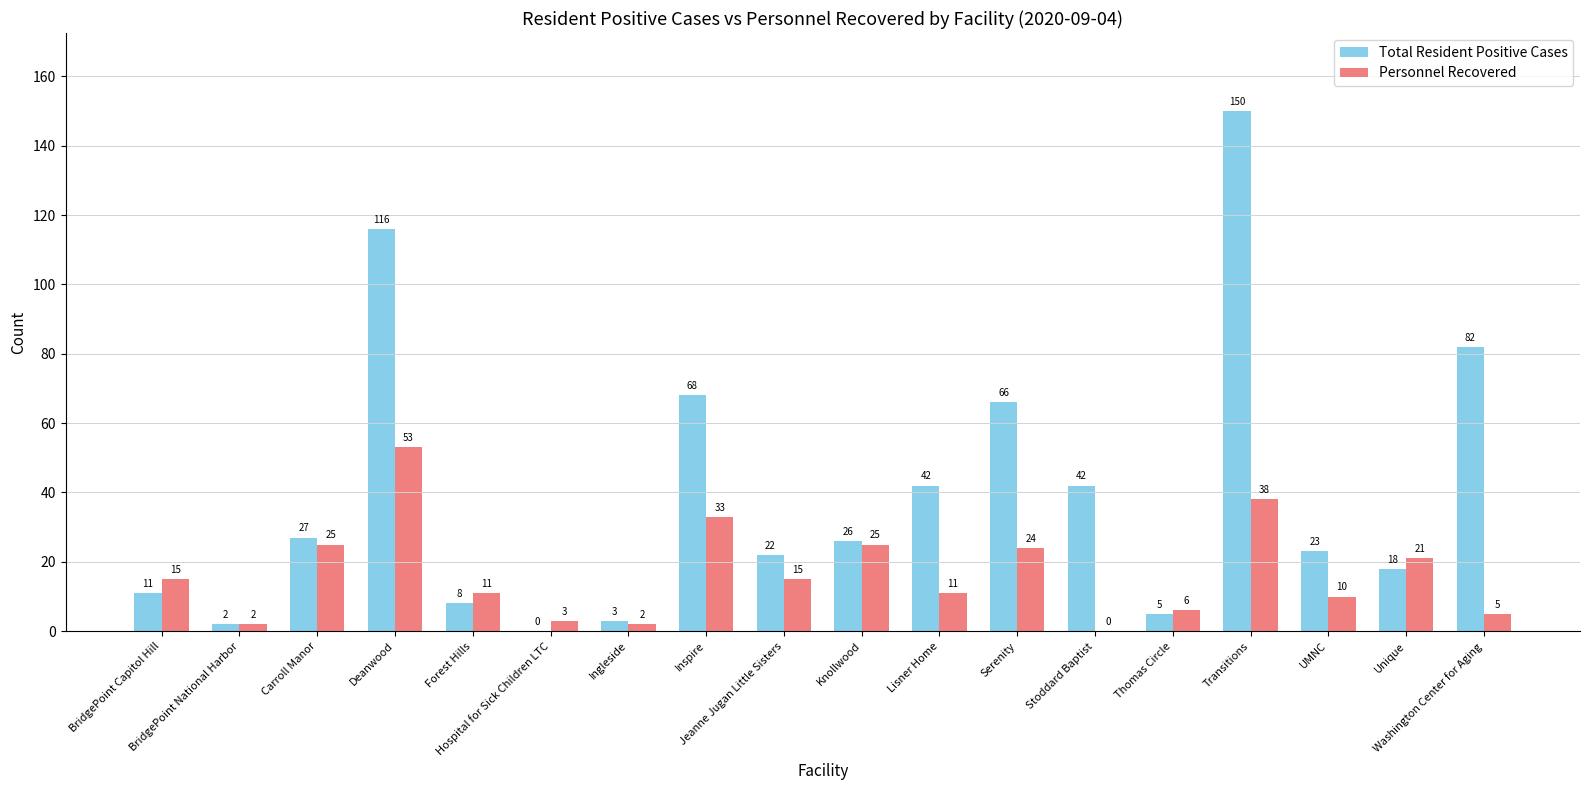

Which series has the largest total across all categories?

Total Resident Positive Cases